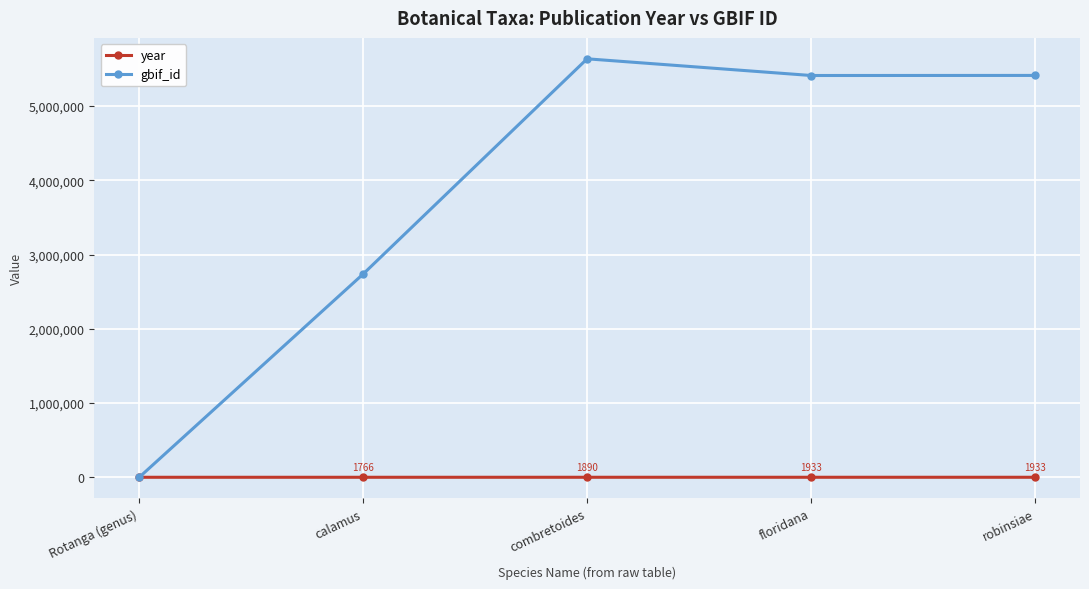

Is the value of year at calamus greater than the value of gbif_id at floridana?

No